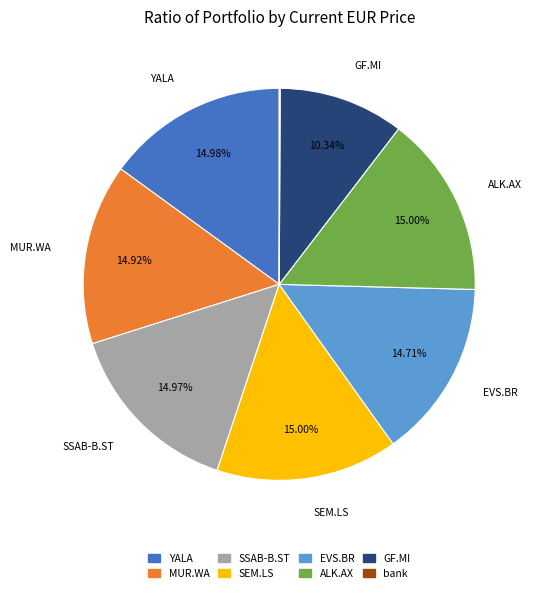

Approximately how many times larger is the value at YALA compared to SSAB-B.ST?

1.0